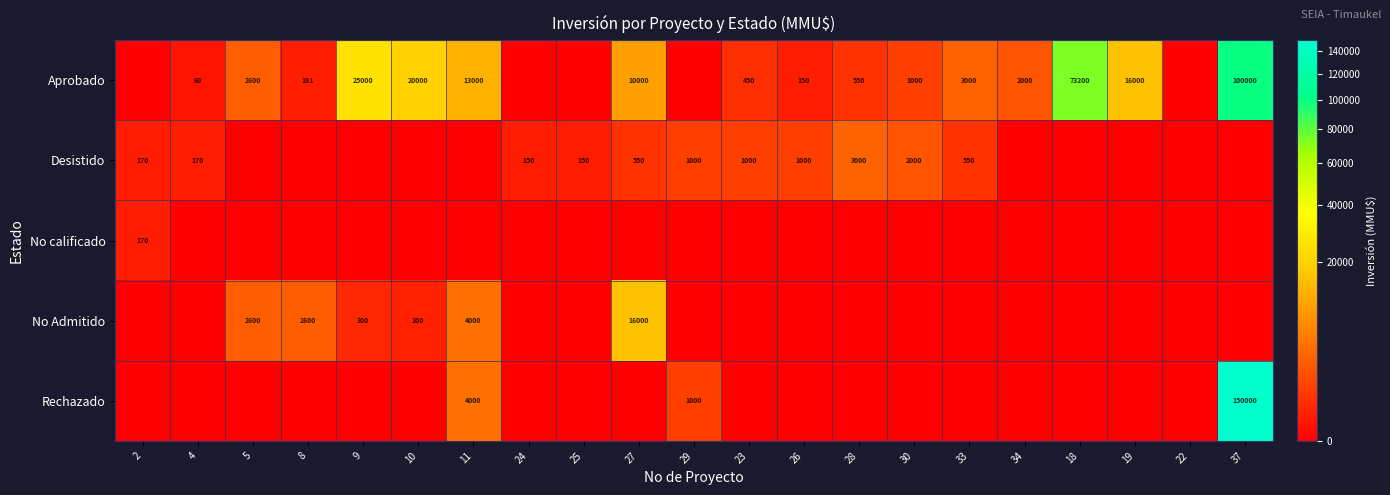

What is the spread (max minus min) of values at 23?

1000